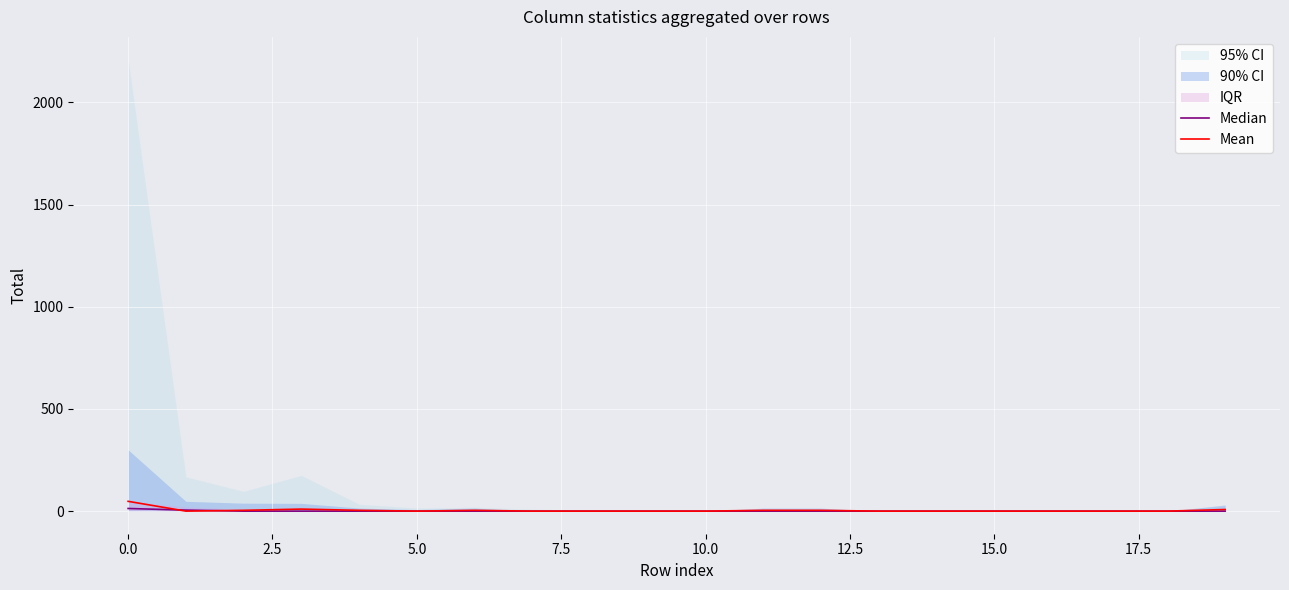

How many intersections are there between Mean and Median?

2